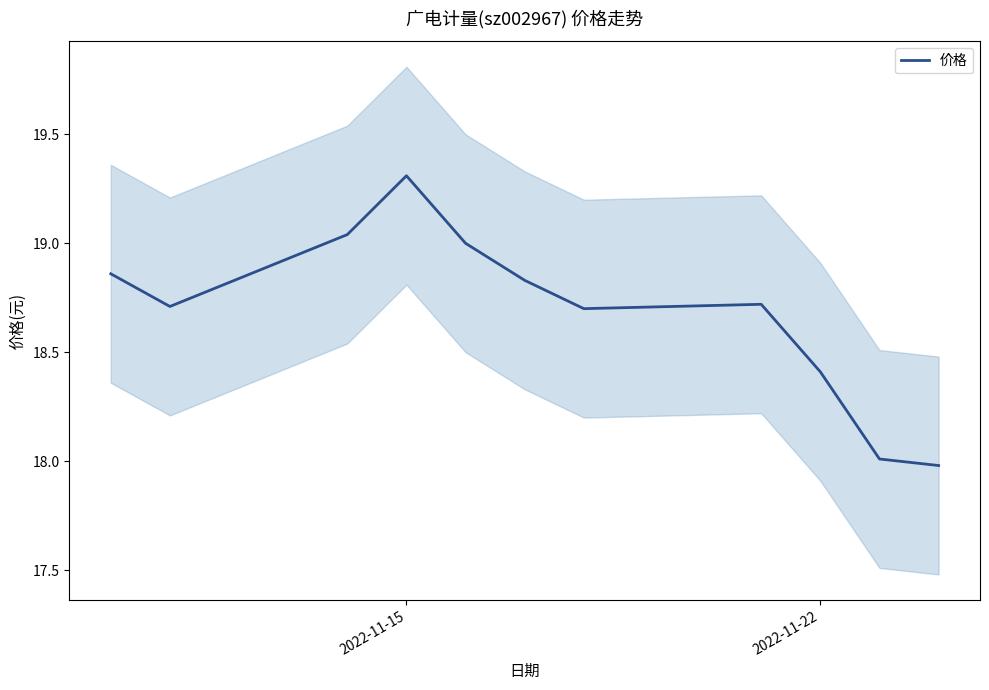

How many points are higher than both their immediate neighbors (excluding endpoints)?

2